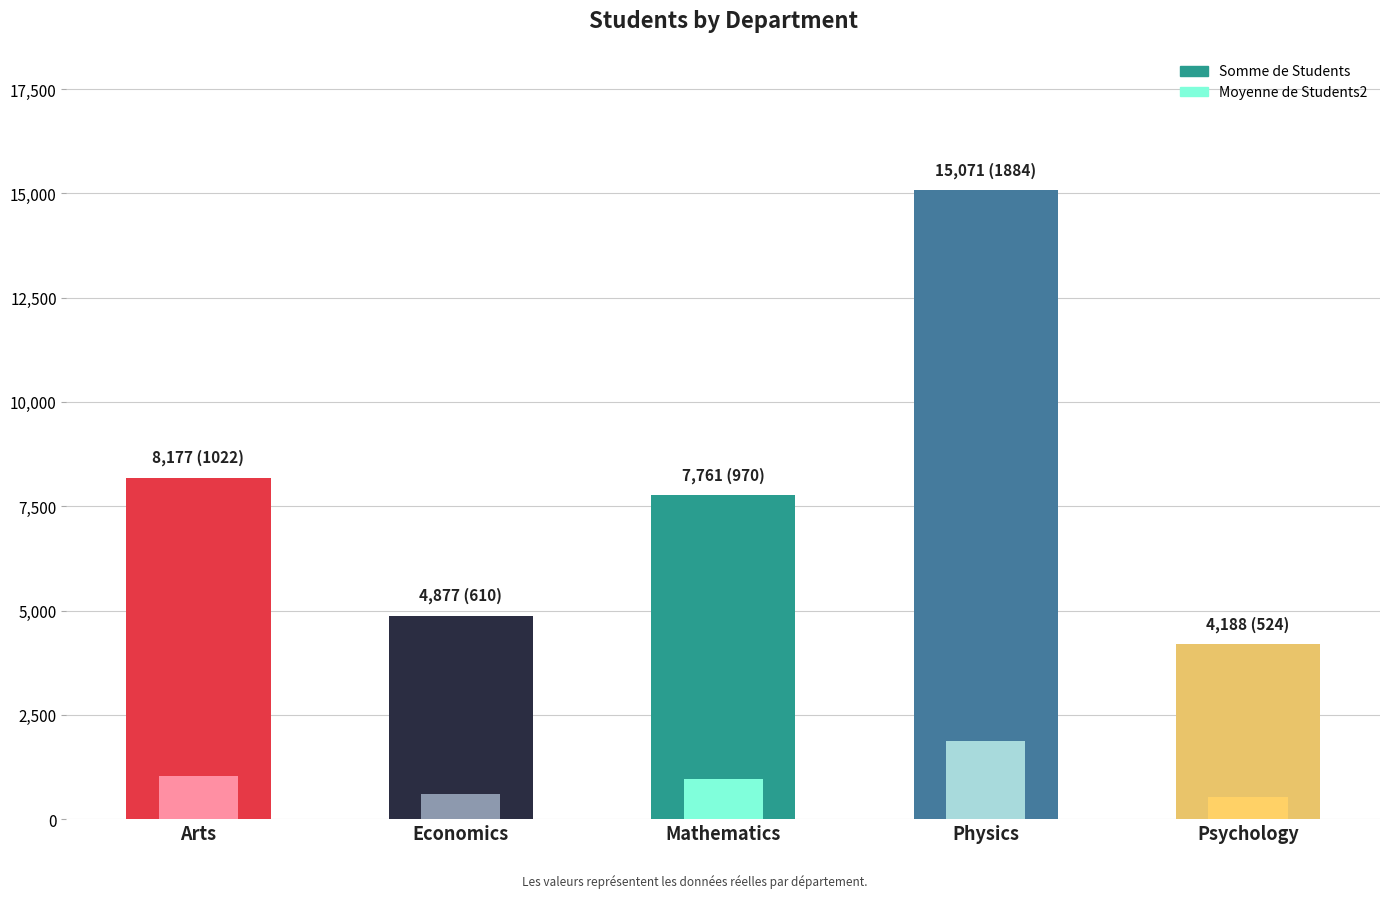

What is the total value across all series at Mathematics?

8731.1